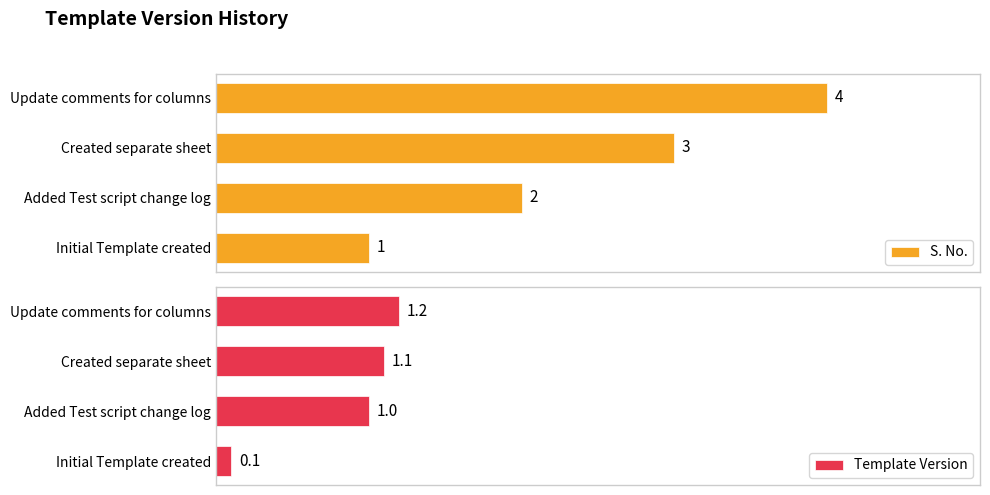

What is the sum of the S. No. values at Initial Template created and Update comments for columns?

5.0